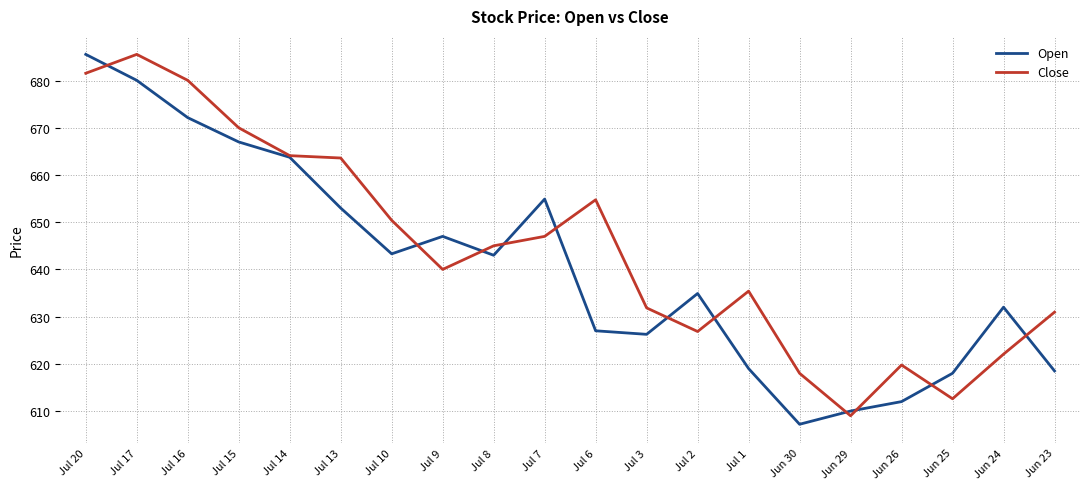

List the series in order of their overall mean, lowest first.

Open, Close